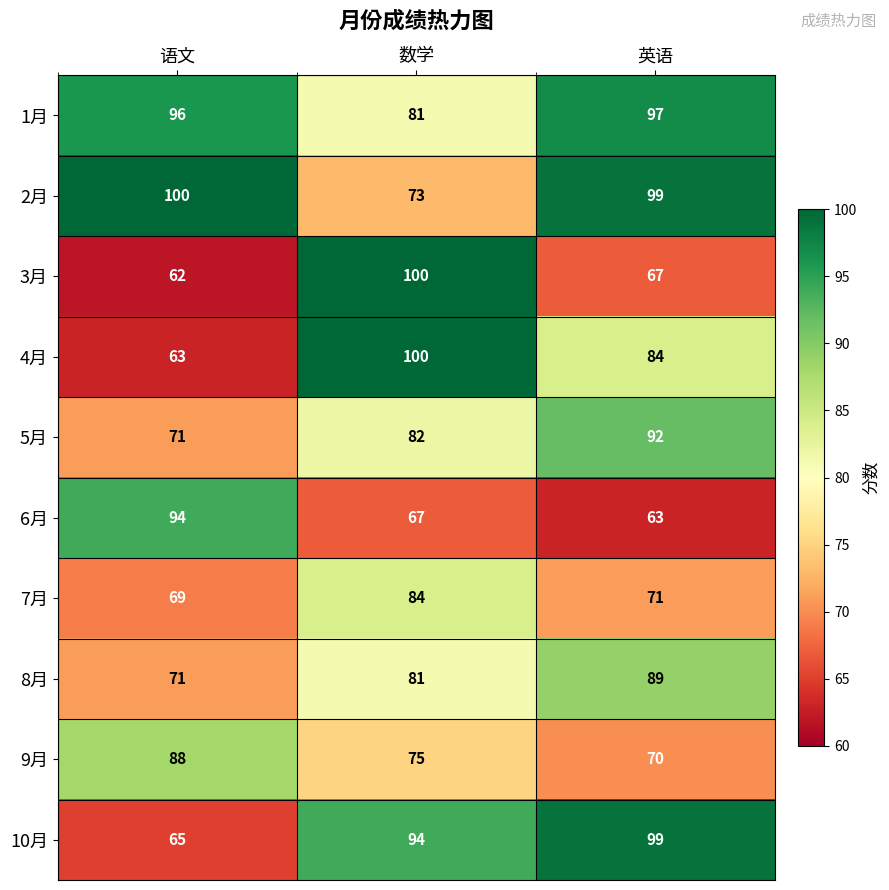

What is the highest value of the 4月 series?

100